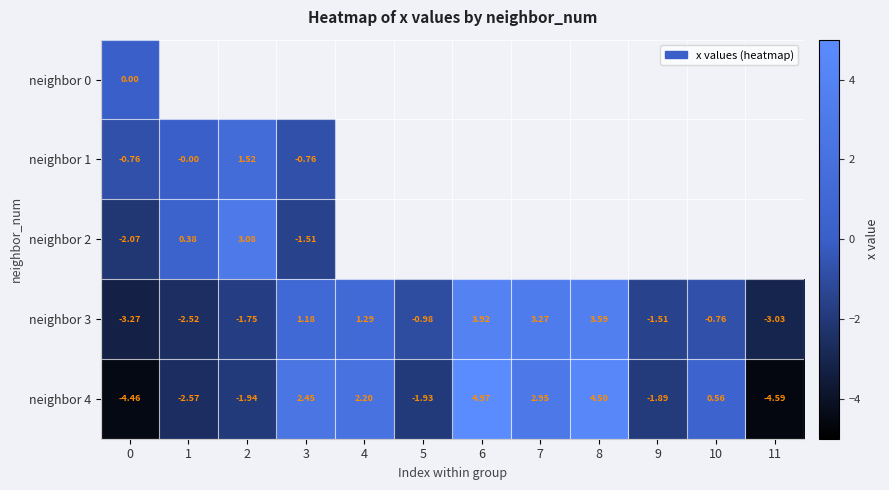

Which category has the highest value in the neighbor 3 series?

6